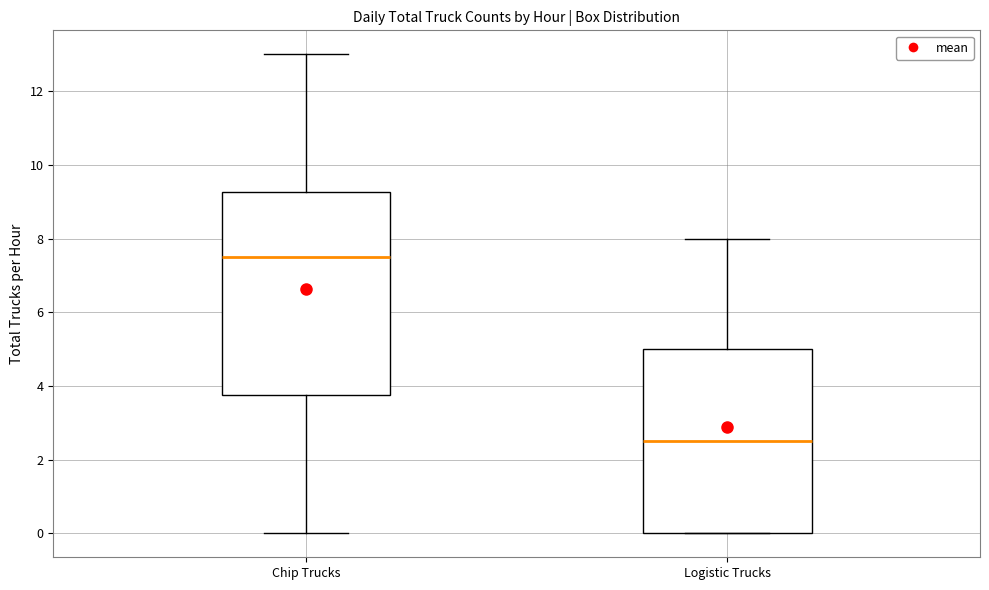

Reading left to right, transcribe this box plot: for each box, give where its median line is, the range the box spans, and where its two whiskers end, as read against the y-axis. The values are not printed on the chart, so give them approximately, as read against the axis.

Chip Trucks: median 7.6, box 3.8 to 9.2, whiskers 0.0 to 13.0
Logistic Trucks: median 2.6, box 0.0 to 5.0, whiskers 0.0 to 8.0